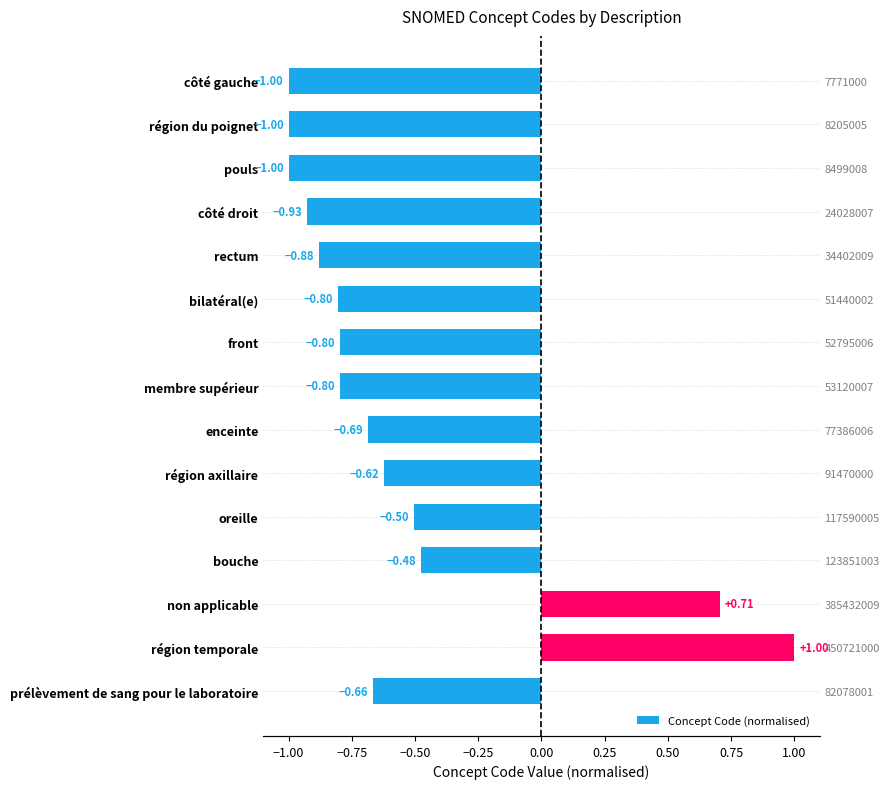

What is the value of the 9th bar from the left?

-0.8